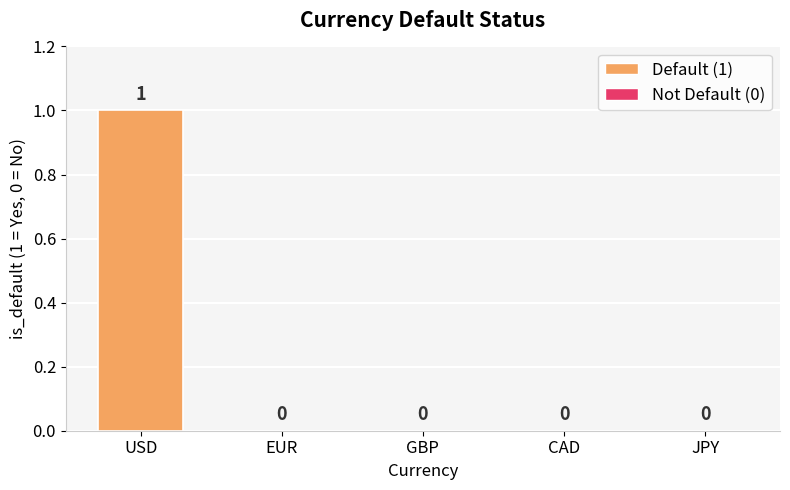

The chart shows a value of 1 at USD. True or false?

True